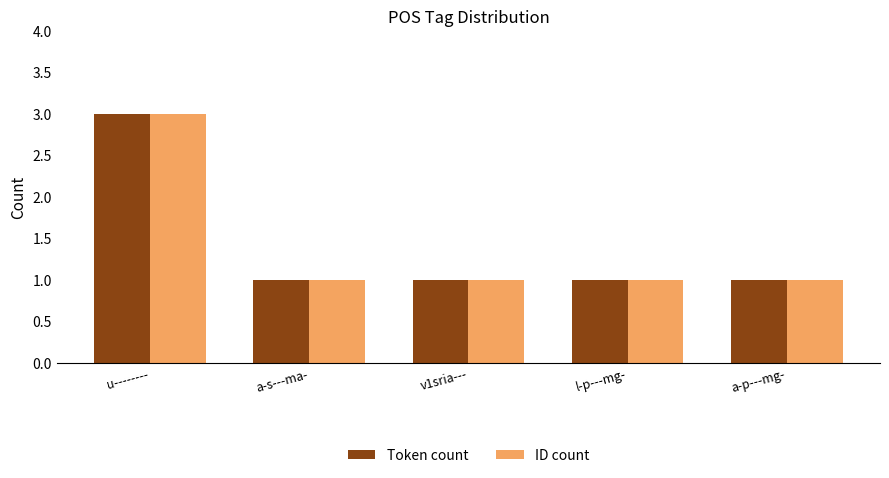

At which label does ID count reach its peak?

u--------